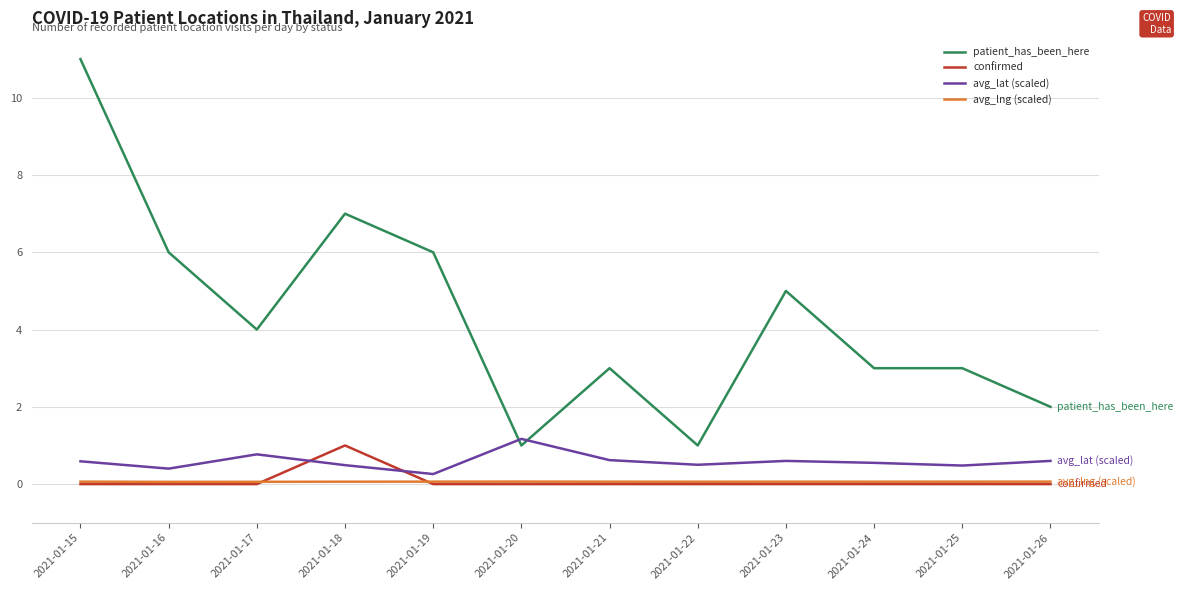

Is the value of patient_has_been_here at 2021-01-18 greater than the value of avg_lat (scaled) at 2021-01-26?

Yes